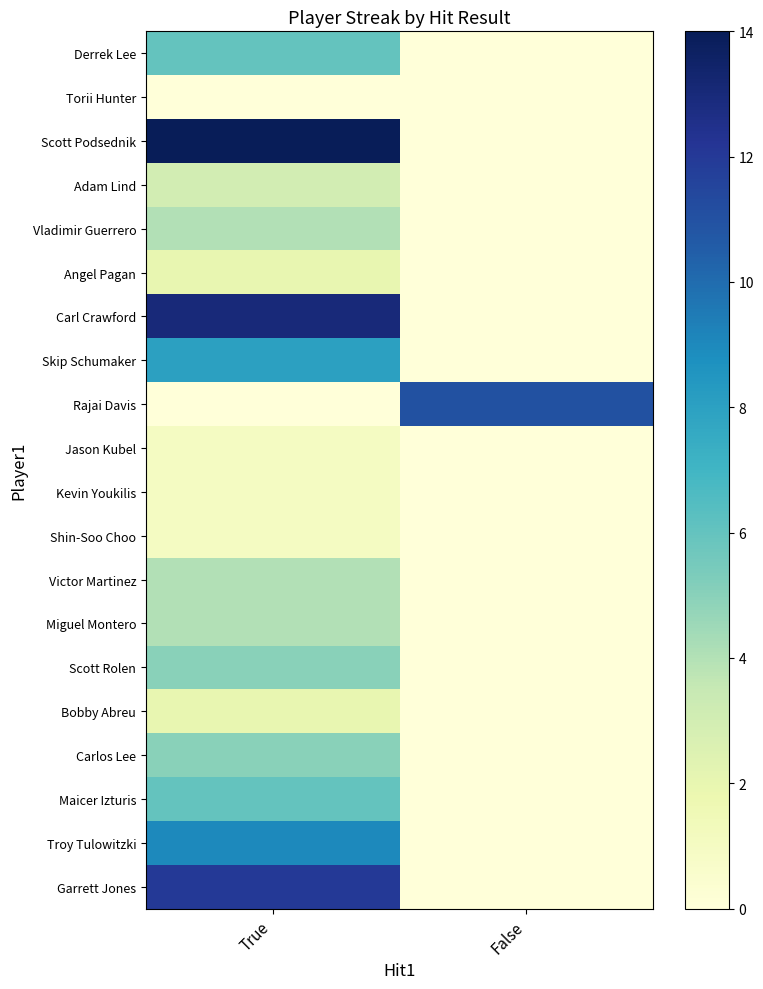

What is the difference between the highest and lowest values at False?

11